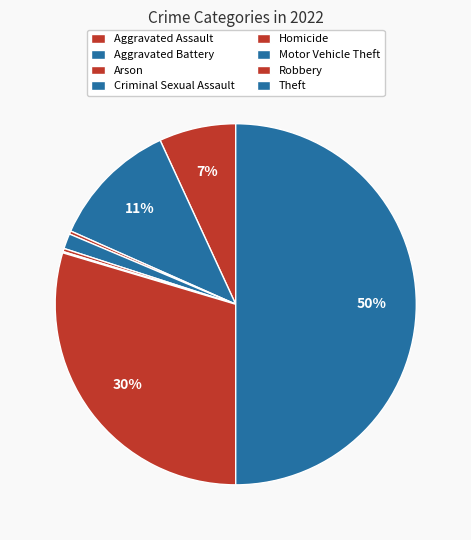

Which category has the biggest portion of the pie?

Theft